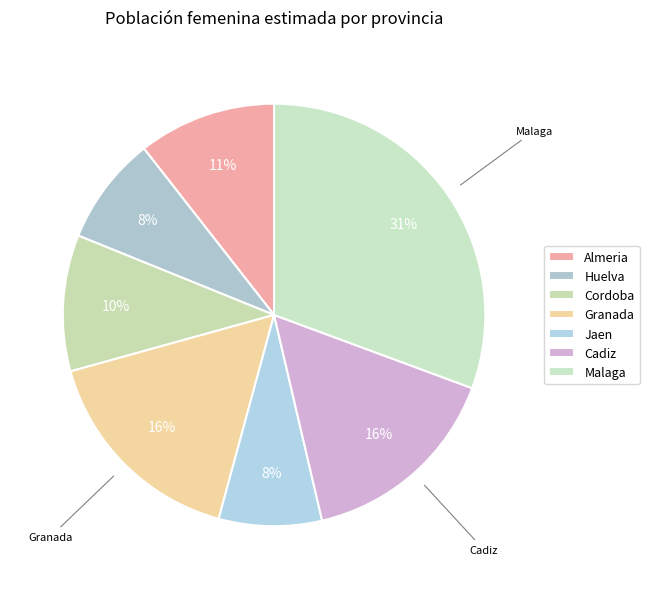

Does any single category account for the majority?

No